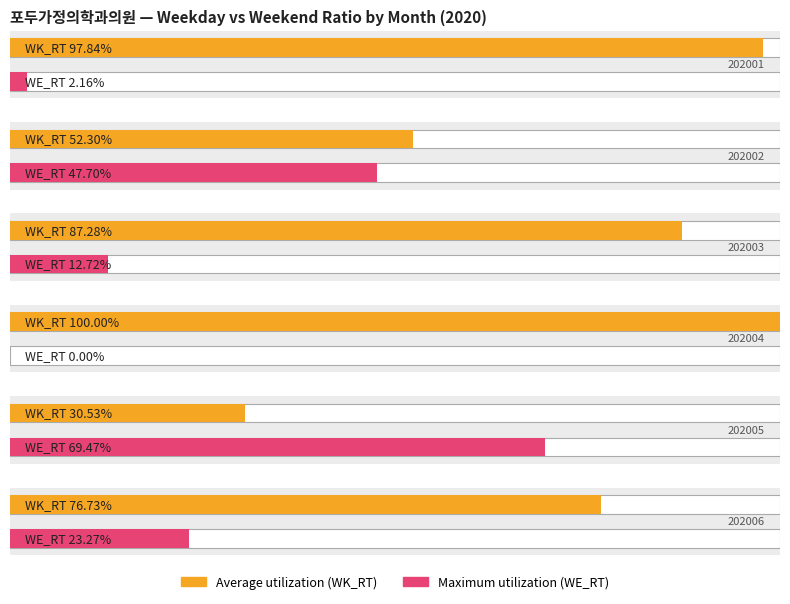

Which has a higher value, 202004 or 202005?

202004